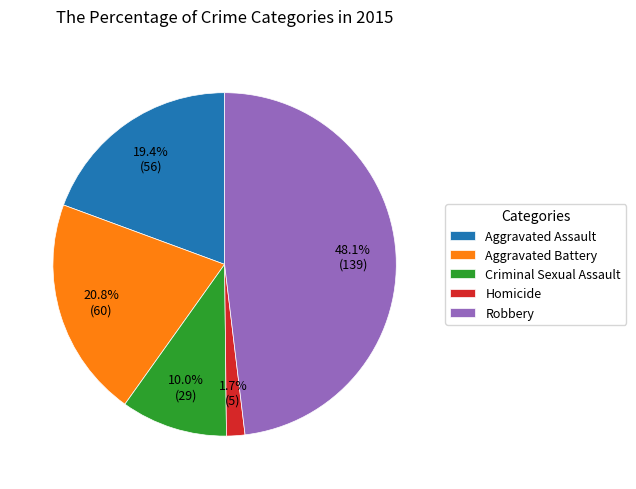

To the nearest percent, what is the average slice percentage?

20%